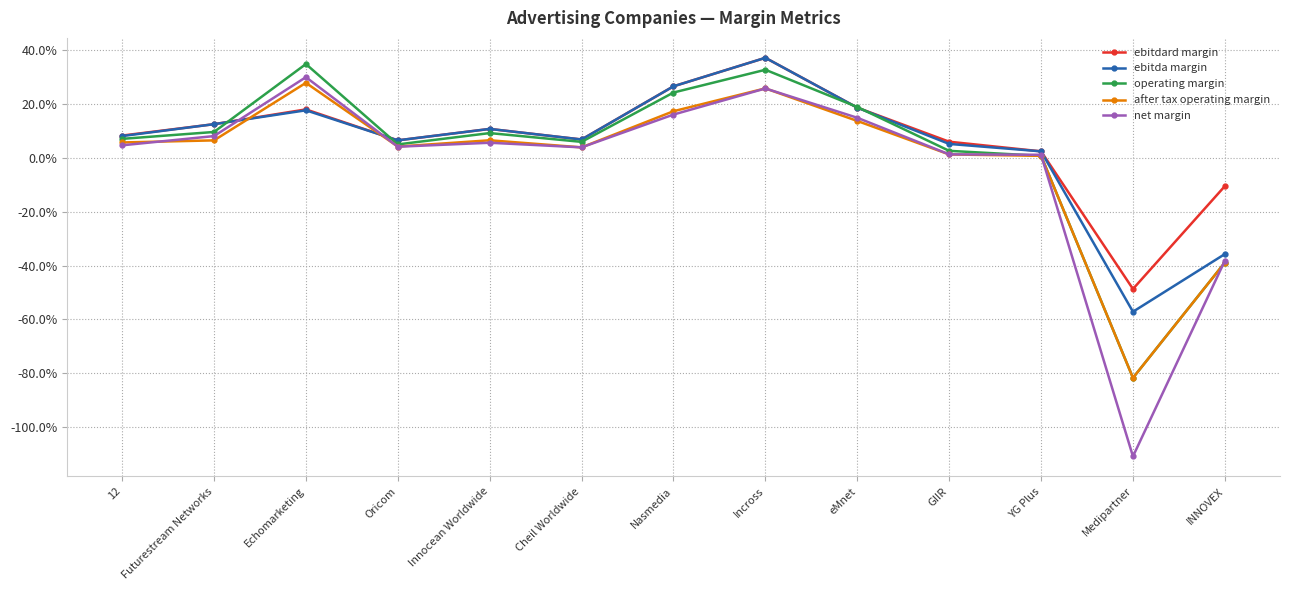

True or false: ebitdard margin and operating margin cross at least once.

True